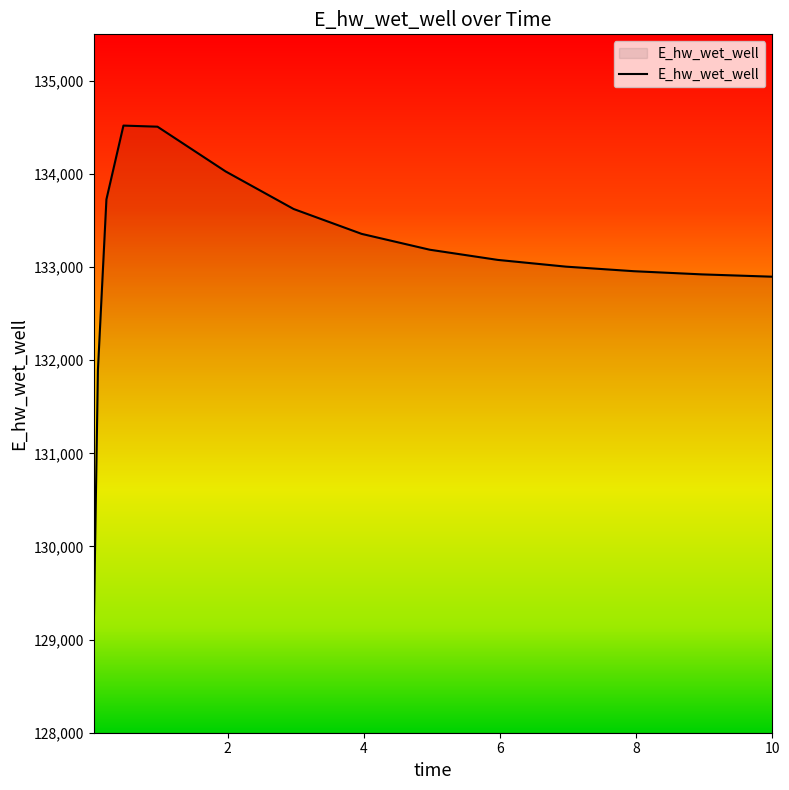

What is the difference between the maximum and minimum values?

5489.9